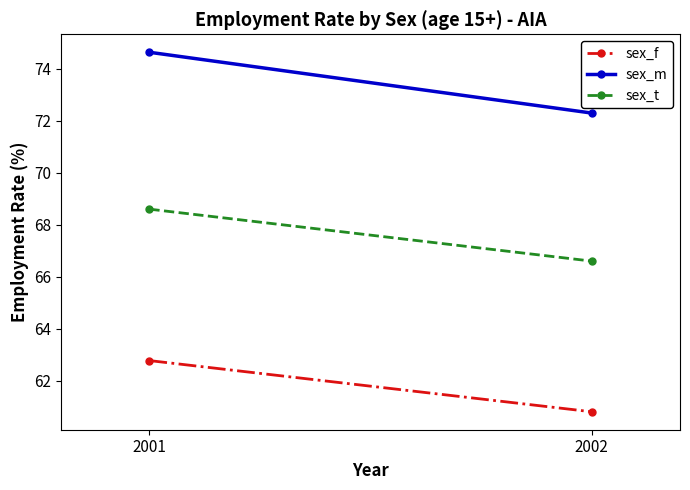

What is the smallest value displayed?

60.8